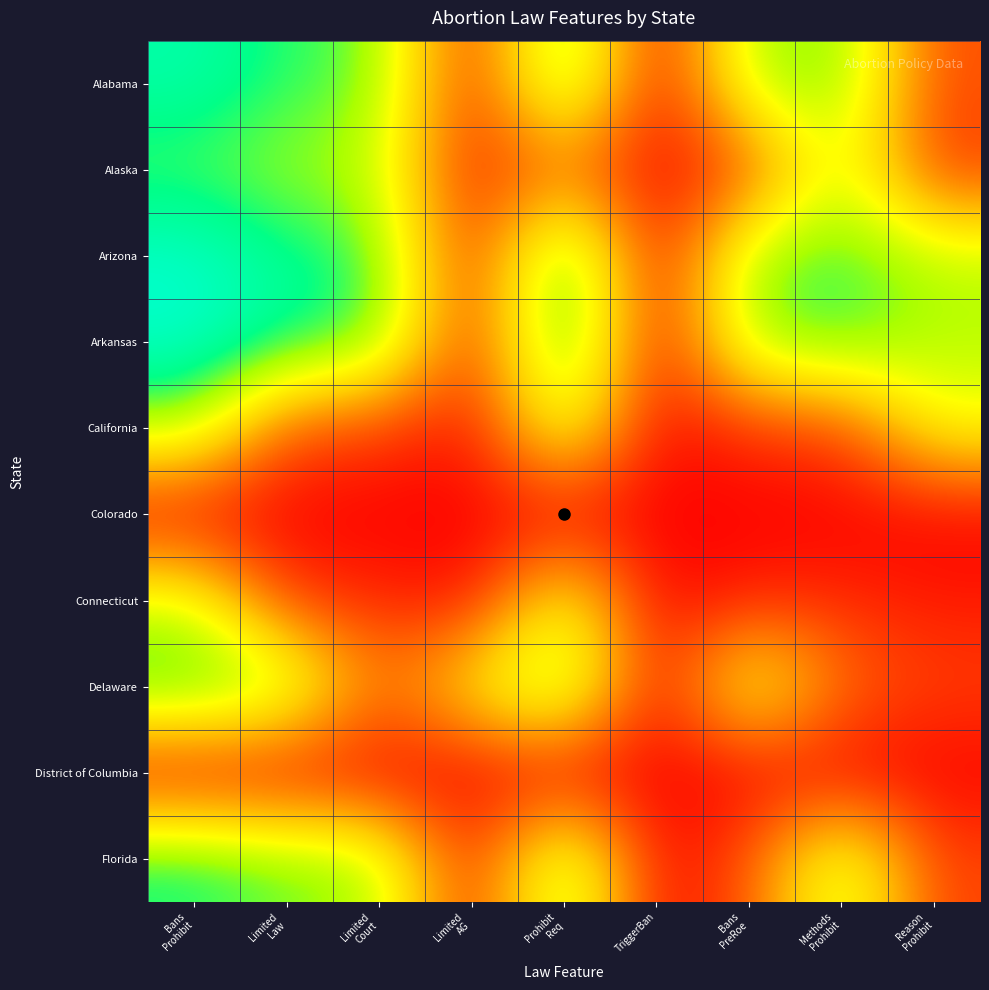

Reading left to right, extract all data points from this chart.

Alabama: Bans
Prohibit=0.9	Limited
Law=0.8	Limited
Court=0.8	Limited
AG=0.1	Prohibit
Req=0.9	TriggerBan=0.0	Bans
PreRoe=0.7	Methods
Prohibit=0.8	Reason
Prohibit=0.2
Alaska: Bans
Prohibit=0.8	Limited
Law=0.7	Limited
Court=0.7	Limited
AG=0.0	Prohibit
Req=0.2	TriggerBan=0.0	Bans
PreRoe=0.1	Methods
Prohibit=0.7	Reason
Prohibit=0.1
Arizona: Bans
Prohibit=1.0	Limited
Law=0.9	Limited
Court=0.8	Limited
AG=0.1	Prohibit
Req=0.9	TriggerBan=0.0	Bans
PreRoe=0.8	Methods
Prohibit=0.8	Reason
Prohibit=0.7
Arkansas: Bans
Prohibit=1.0	Limited
Law=0.9	Limited
Court=0.8	Limited
AG=0.1	Prohibit
Req=0.9	TriggerBan=0.0	Bans
PreRoe=0.8	Methods
Prohibit=0.8	Reason
Prohibit=0.7
California: Bans
Prohibit=0.7	Limited
Law=0.2	Limited
Court=0.1	Limited
AG=0.0	Prohibit
Req=0.7	TriggerBan=0.0	Bans
PreRoe=0.1	Methods
Prohibit=0.1	Reason
Prohibit=0.6
Colorado: Bans
Prohibit=0.0	Limited
Law=0.0	Limited
Court=0.0	Limited
AG=0.0	Prohibit
Req=0.0	TriggerBan=0.0	Bans
PreRoe=0.0	Methods
Prohibit=0.0	Reason
Prohibit=0.0
Connecticut: Bans
Prohibit=0.6	Limited
Law=0.1	Limited
Court=0.1	Limited
AG=0.0	Prohibit
Req=0.6	TriggerBan=0.0	Bans
PreRoe=0.1	Methods
Prohibit=0.1	Reason
Prohibit=0.1
Delaware: Bans
Prohibit=0.9	Limited
Law=0.8	Limited
Court=0.2	Limited
AG=0.5	Prohibit
Req=0.8	TriggerBan=0.0	Bans
PreRoe=0.7	Methods
Prohibit=0.2	Reason
Prohibit=0.1
District of Columbia: Bans
Prohibit=0.0	Limited
Law=0.0	Limited
Court=0.0	Limited
AG=0.0	Prohibit
Req=0.0	TriggerBan=0.0	Bans
PreRoe=0.0	Methods
Prohibit=0.0	Reason
Prohibit=0.0
Florida: Bans
Prohibit=0.9	Limited
Law=0.8	Limited
Court=0.7	Limited
AG=0.0	Prohibit
Req=0.8	TriggerBan=0.0	Bans
PreRoe=0.2	Methods
Prohibit=0.7	Reason
Prohibit=0.1